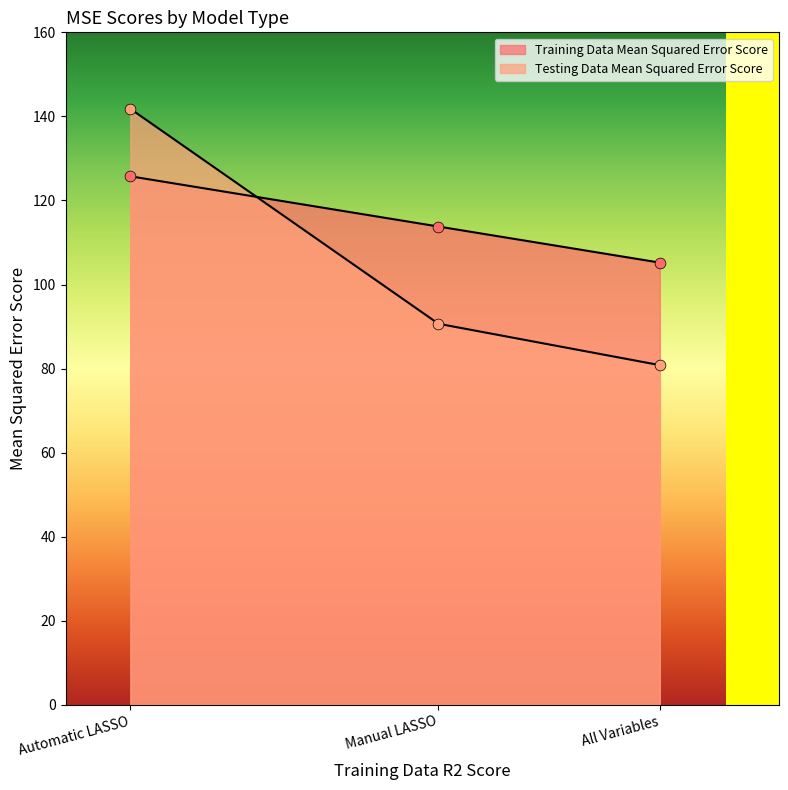

Which series has the largest total across all categories?

Training Data Mean Squared Error Score